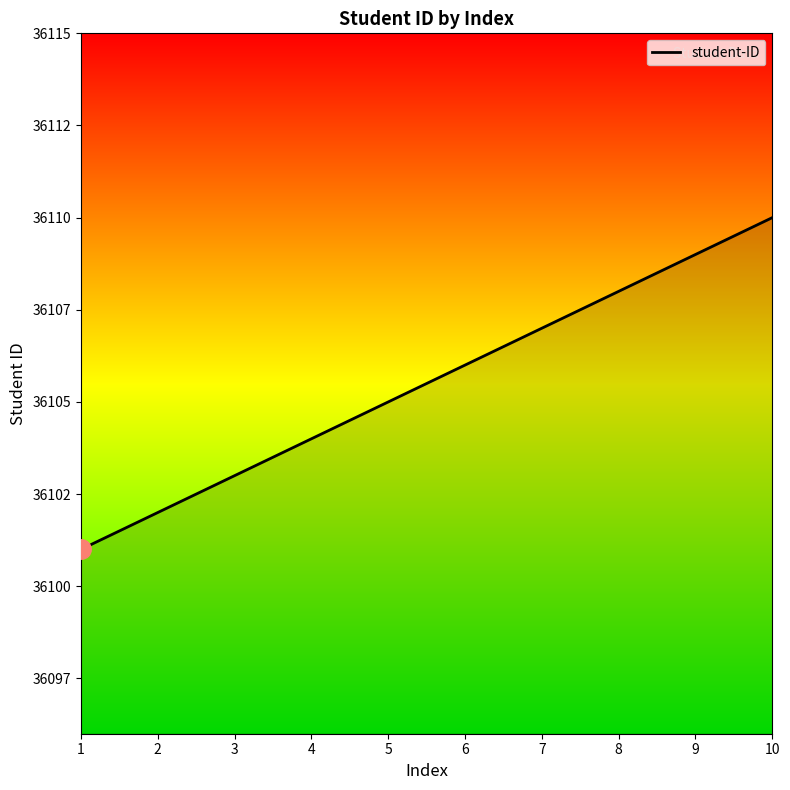

What is the greatest value displayed?

36110